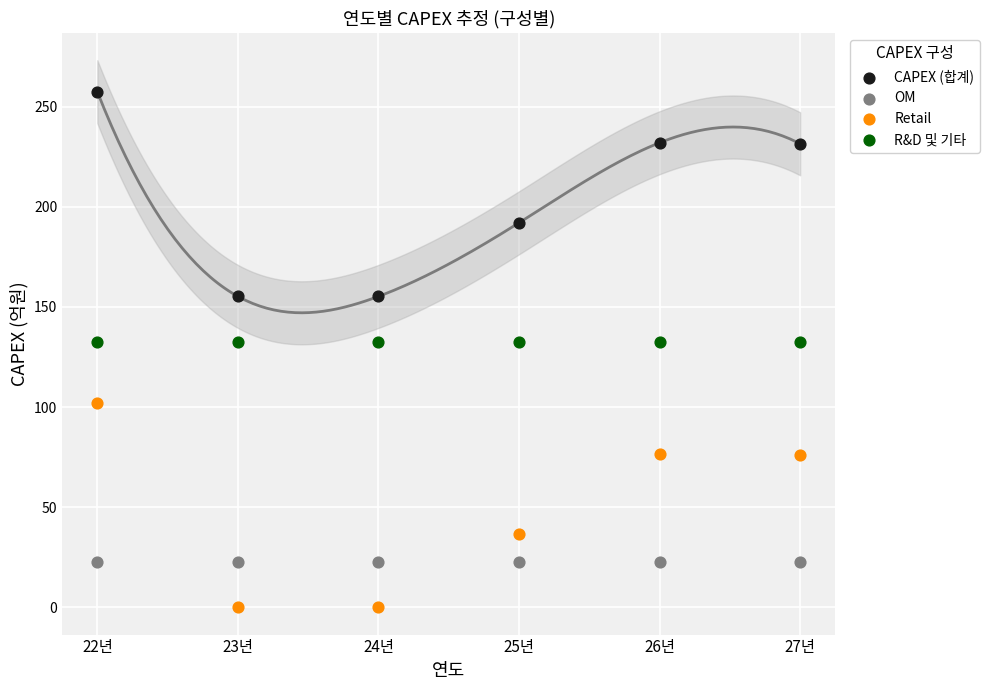

Which series reaches the maximum Y coordinate?

CAPEX (합계)